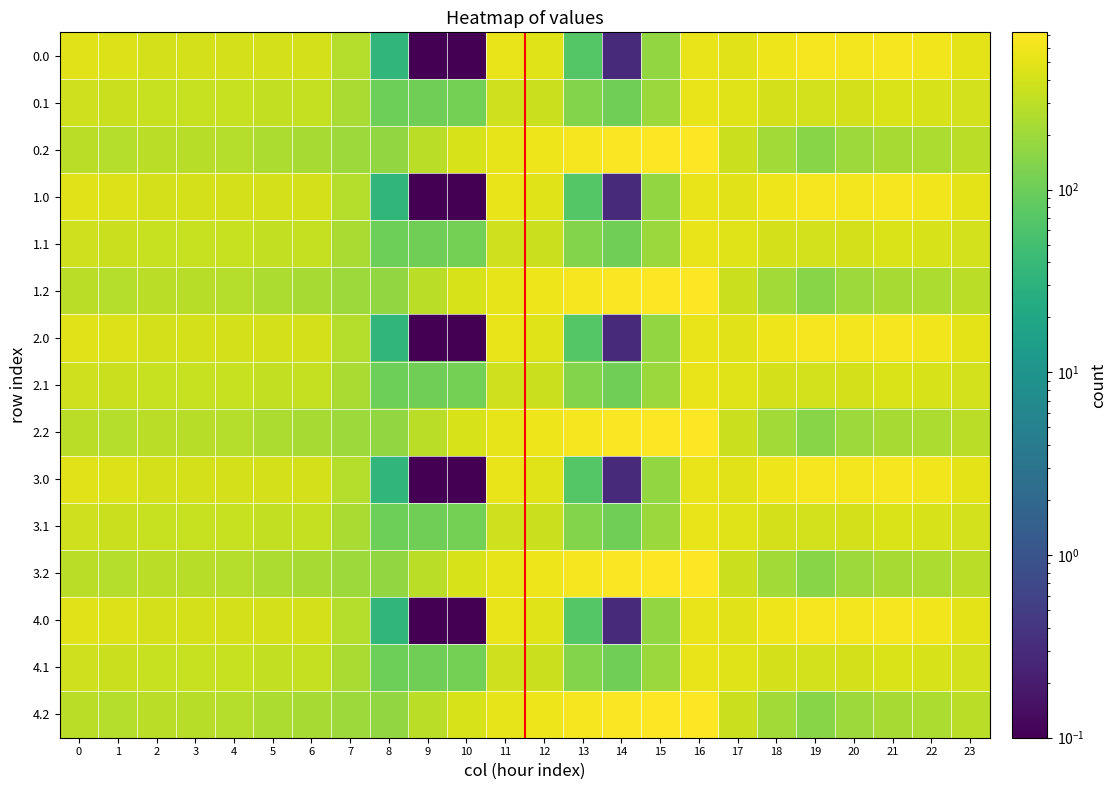

What is the total value across all series at 1?

5416.5